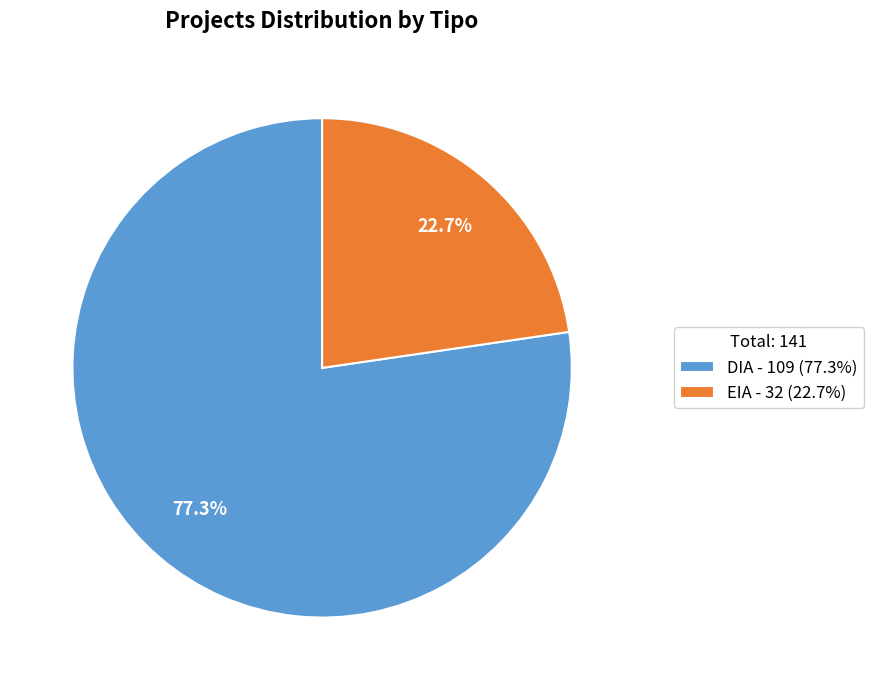

Which category has the smallest portion of the pie?

EIA